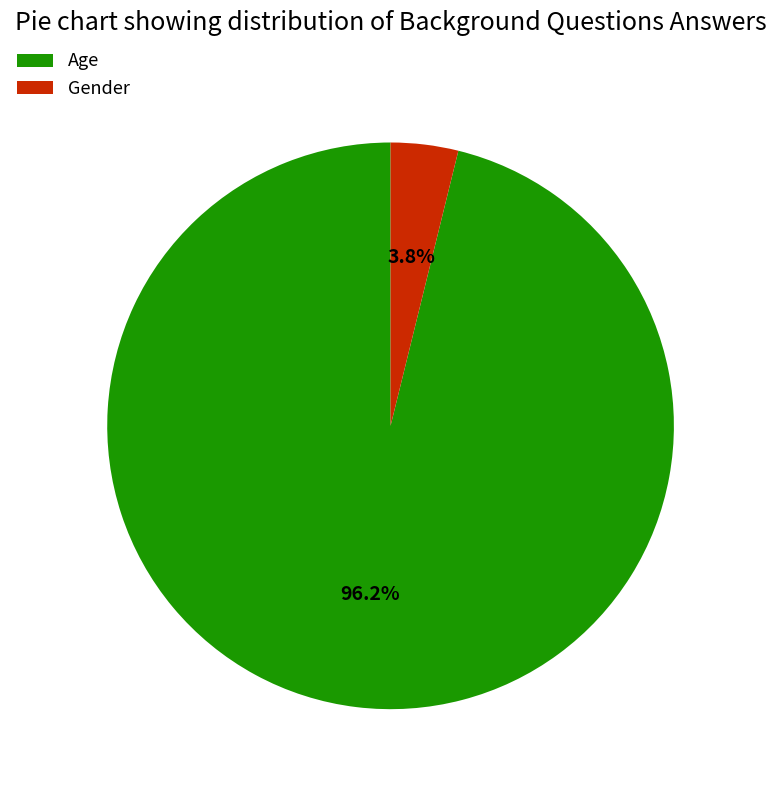

How many slices are in this pie chart?

2